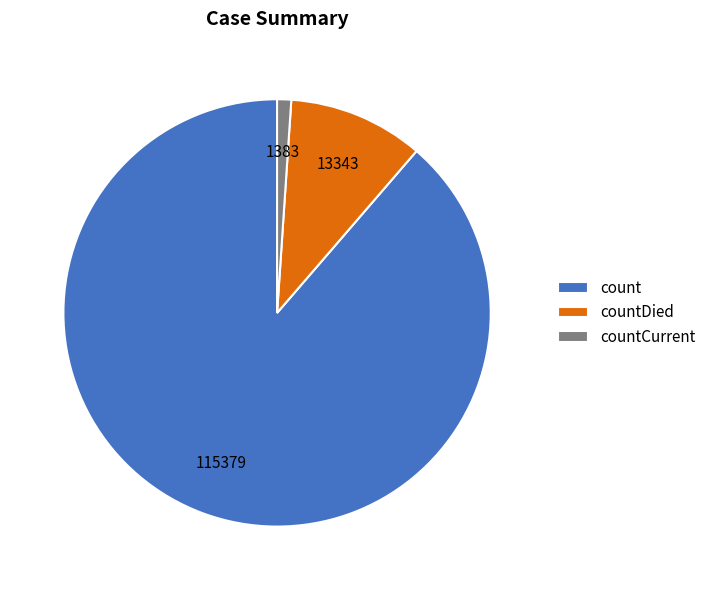

Do count and countCurrent together represent more than half of the pie?

Yes